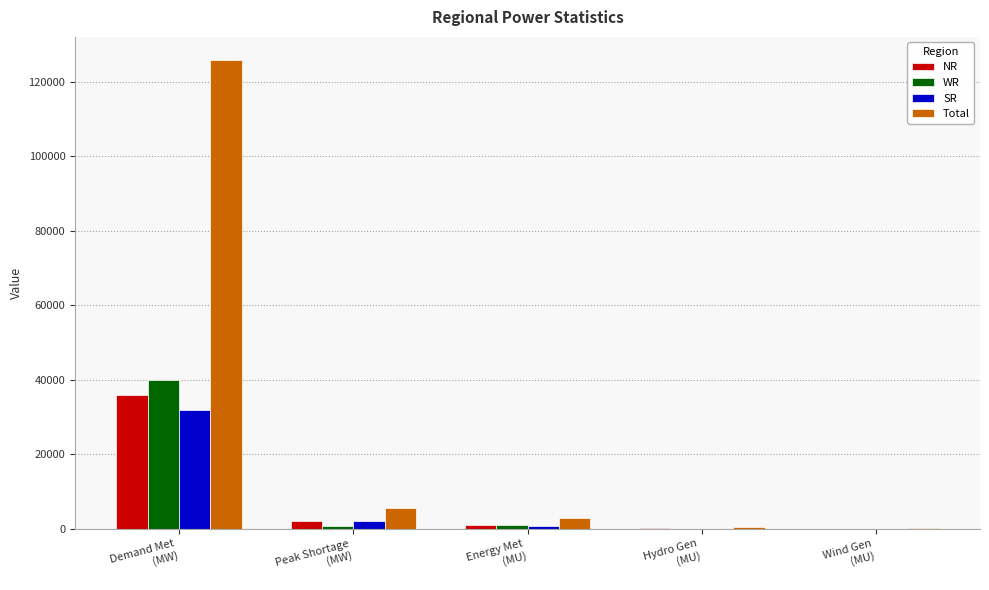

What is the maximum value shown in the chart?

125704